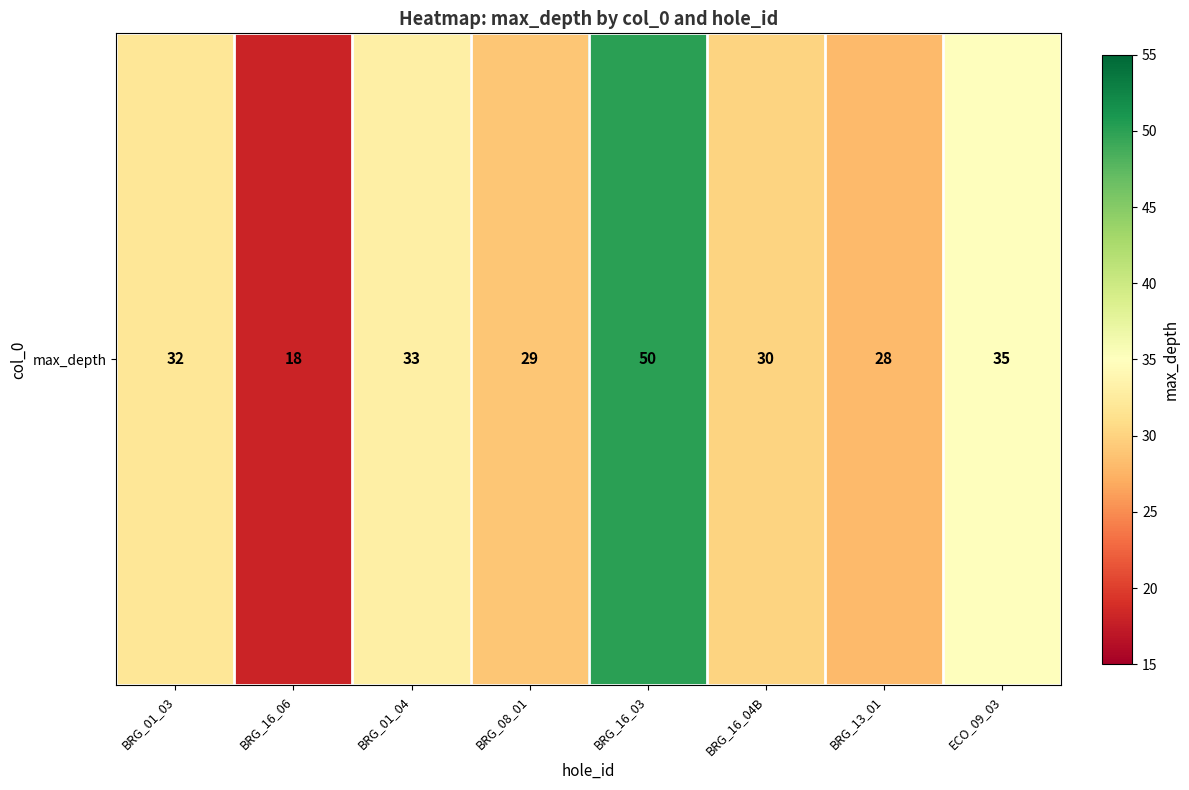

Reading left to right, extract all data points from this chart.

32	18	33	29	50	30	28	35